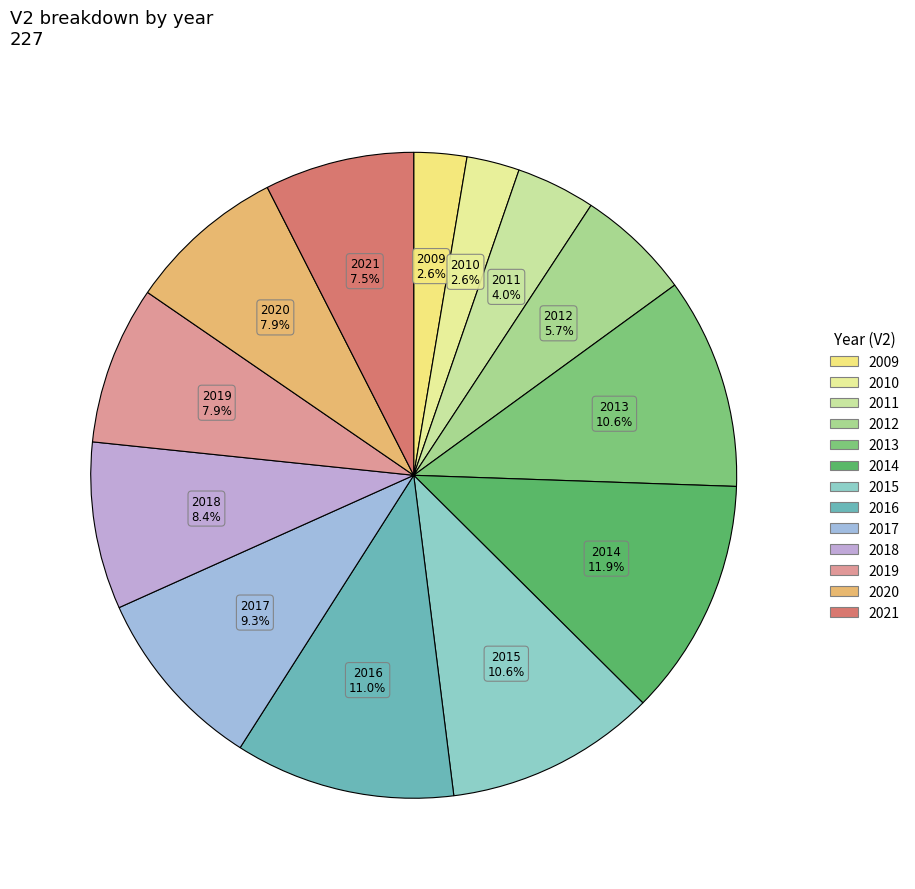

Combined, do 2016 and 2018 account for over 50%?

No